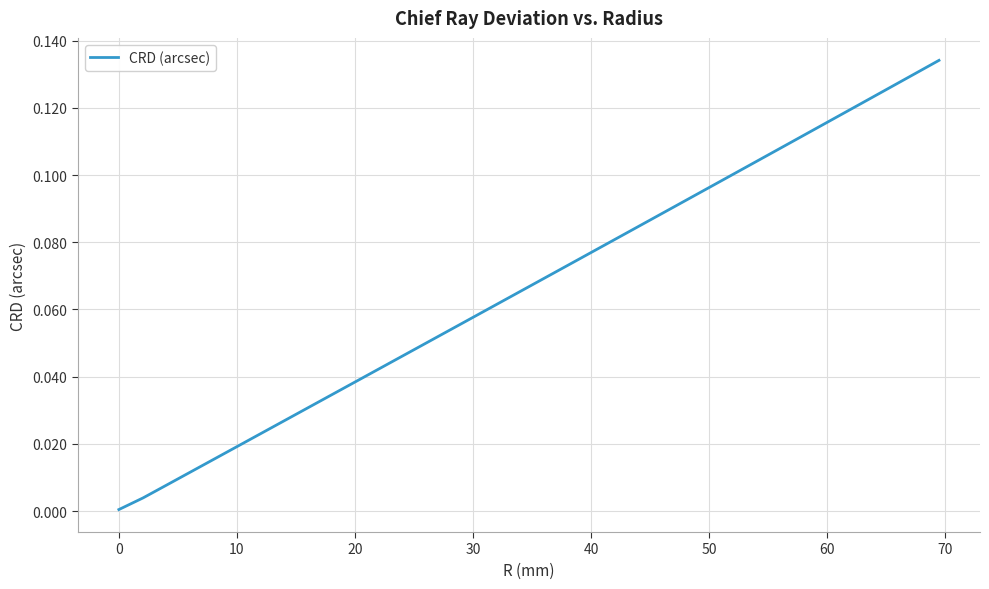

What is the value of the 16th point from the left?

0.1